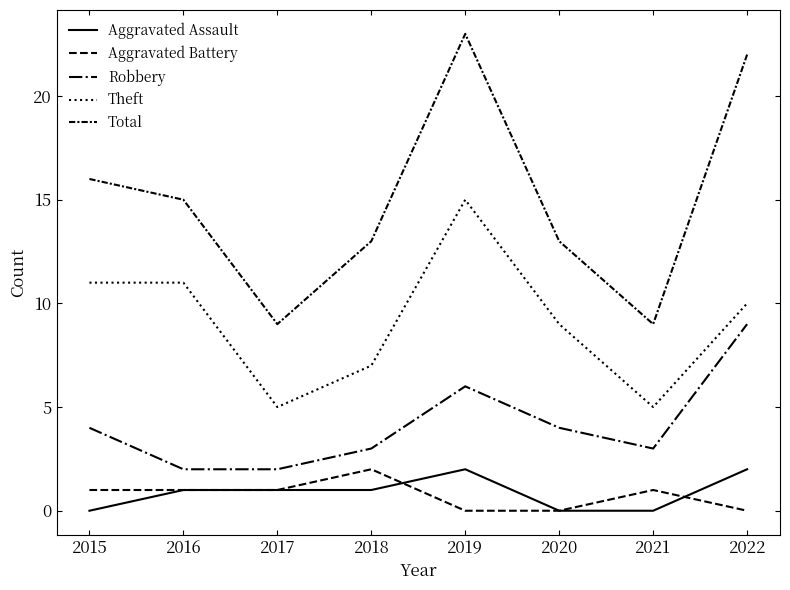

Is this an area chart (filled region under the line)?

No